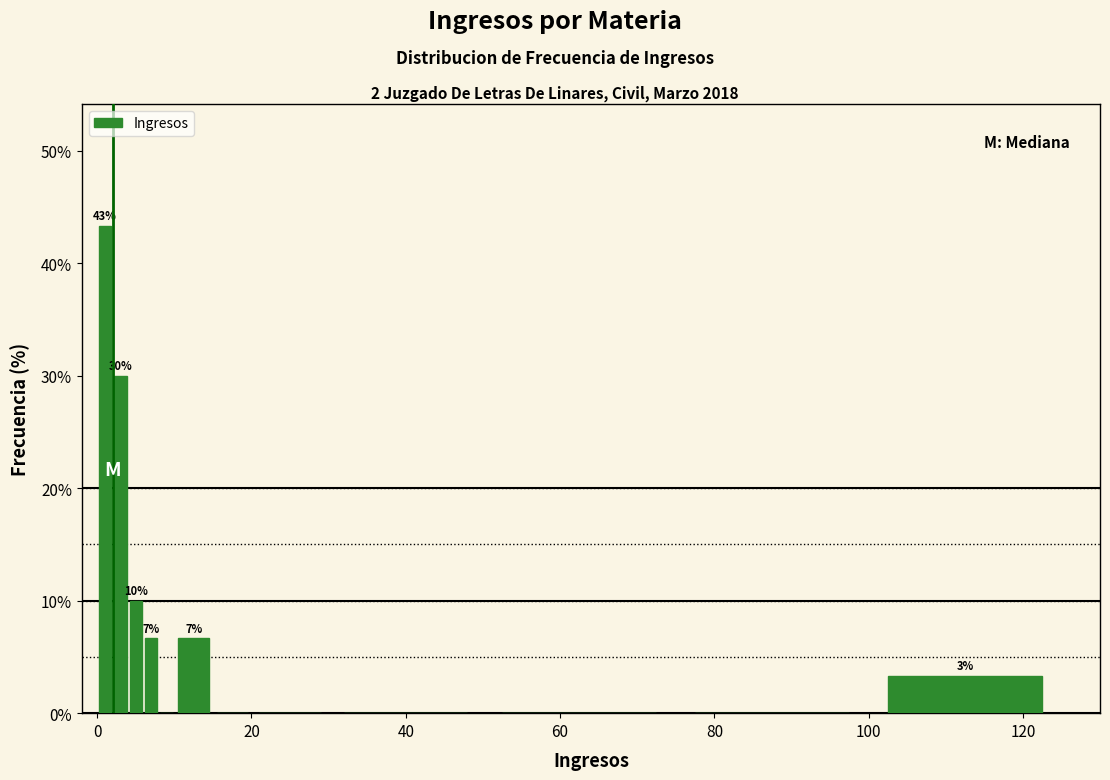

Around what value on the x-axis is the tallest bar? Give the approximate position of its centre, as read against the axis.

2